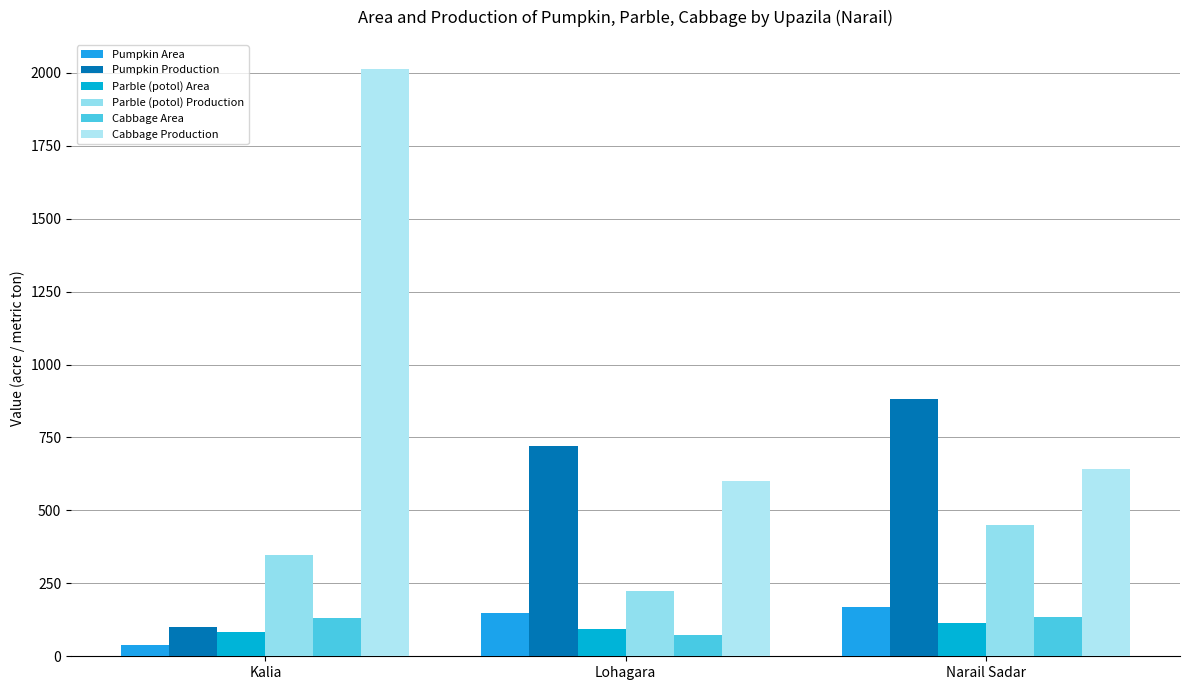

Which series changed the most between Kalia and Lohagara?

Cabbage Production